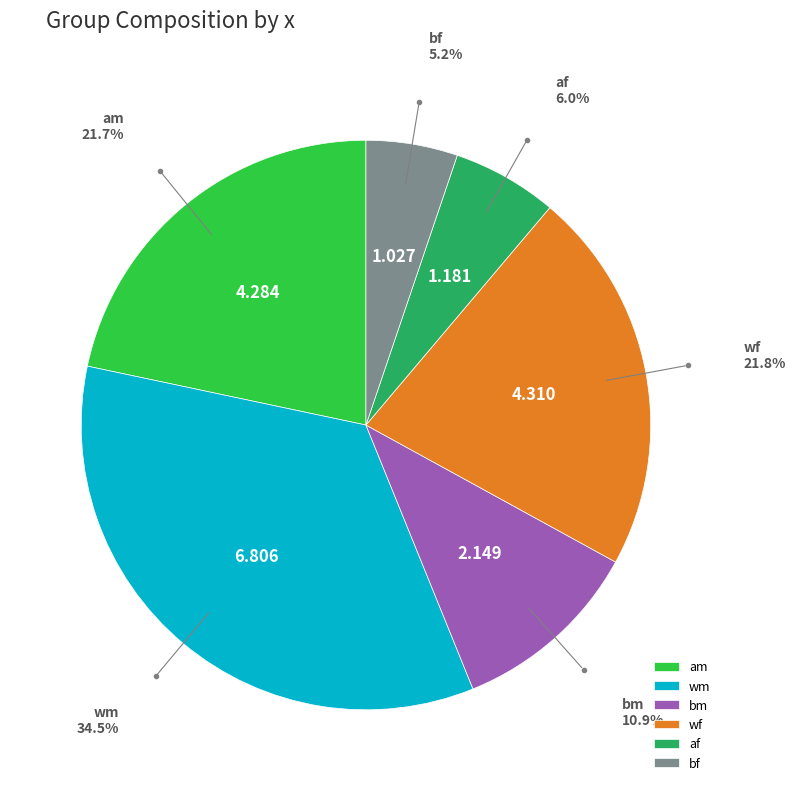

Combined, do wm and wf account for over 50%?

Yes